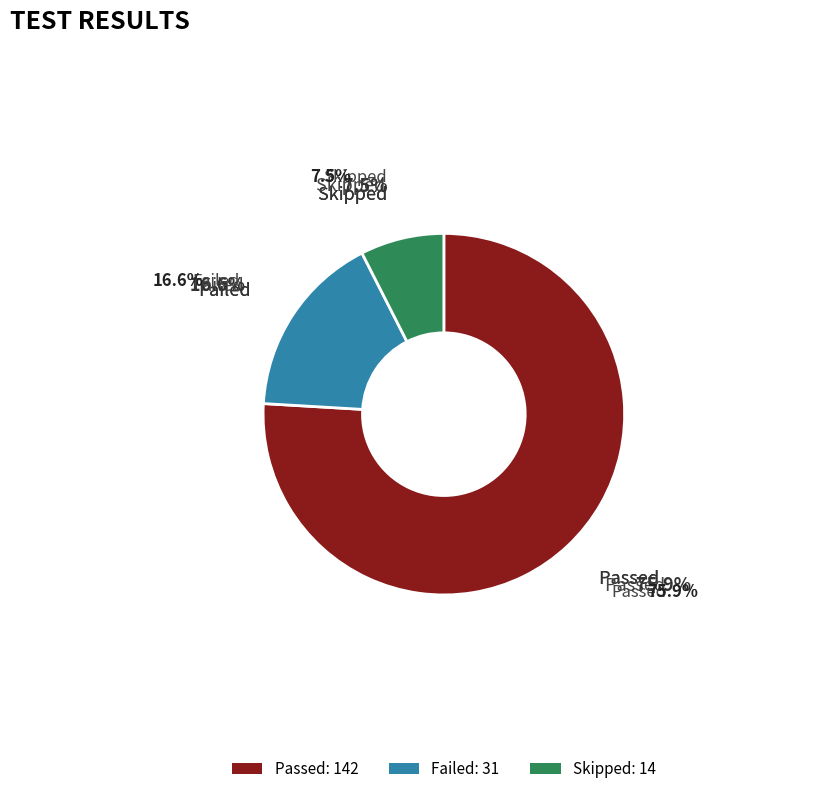

The Failed slice represents 4% of the pie. True or false?

False